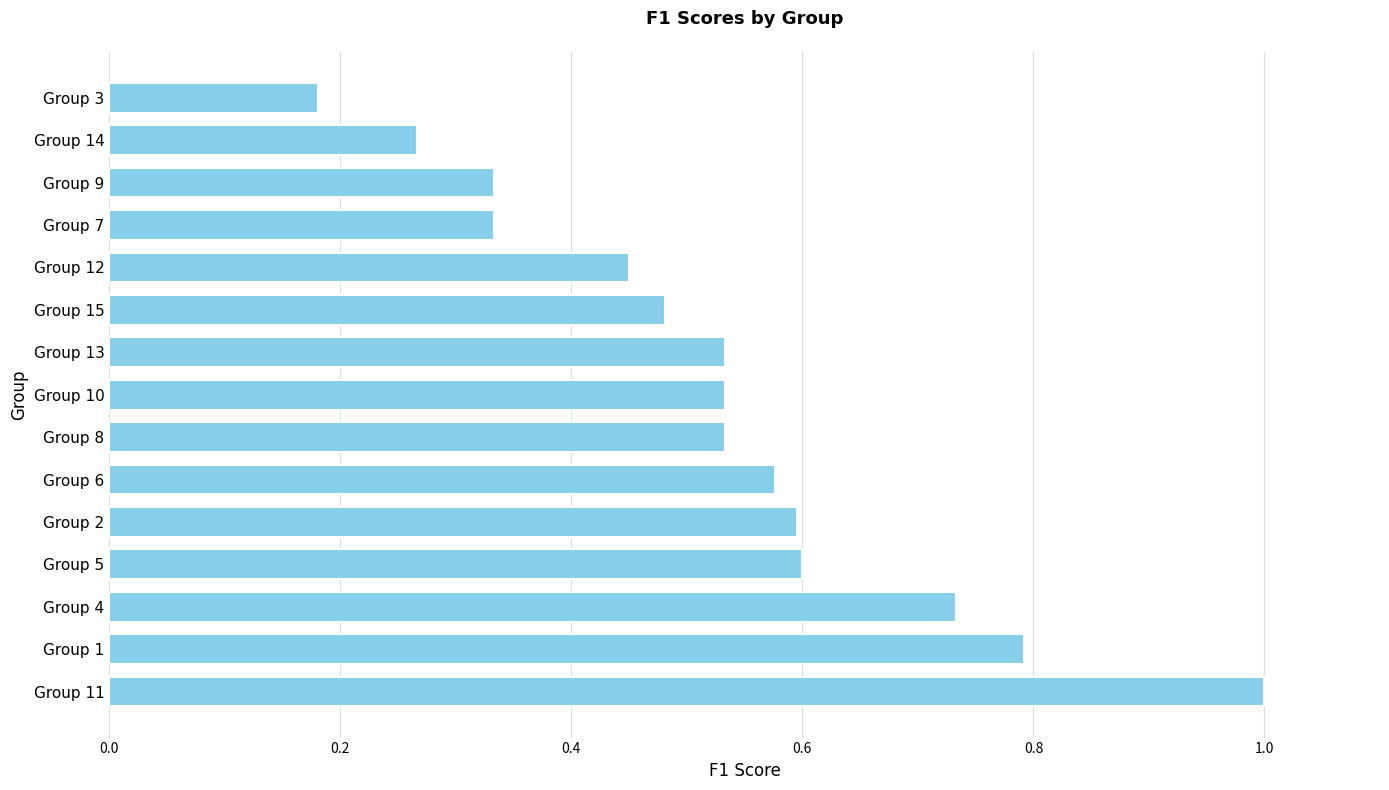

At which label is the value closest to 0?

Group 3